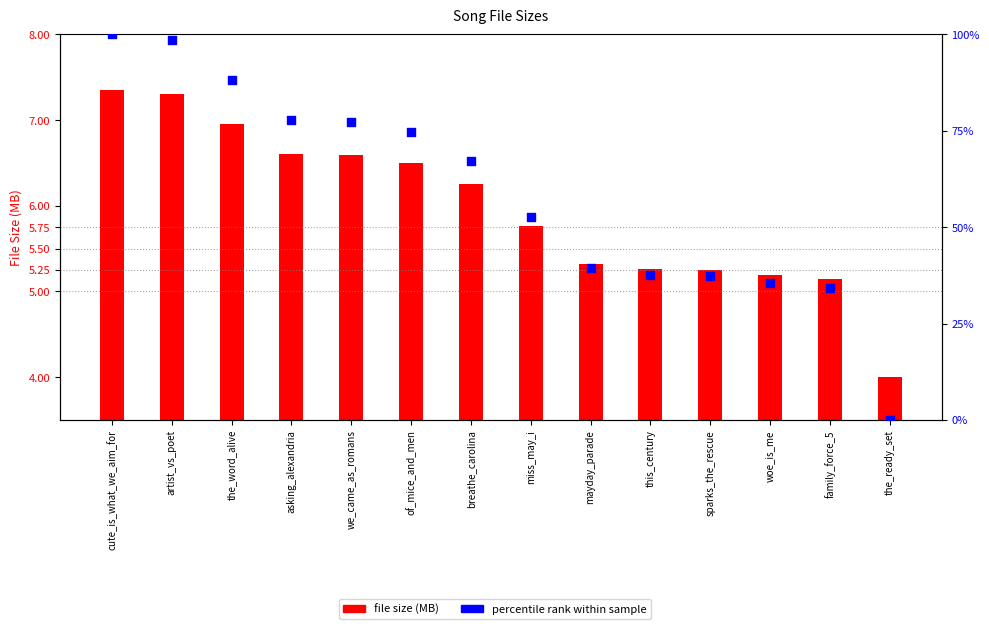

What are all the series names shown in the legend?

file size (MB), percentile rank within sample